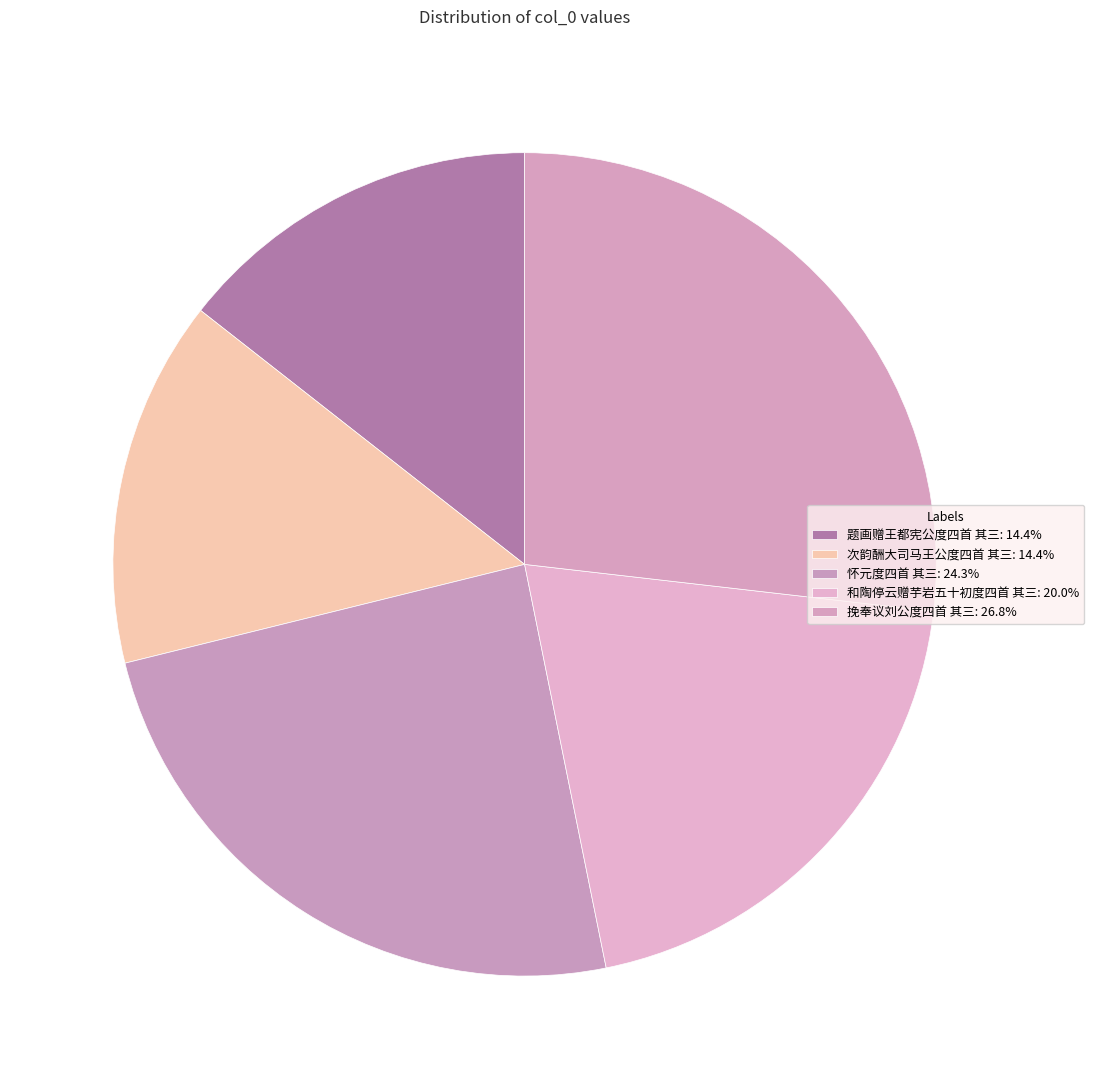

What percentage is the 怀元度四首 其三 slice, to the nearest percent?

24%